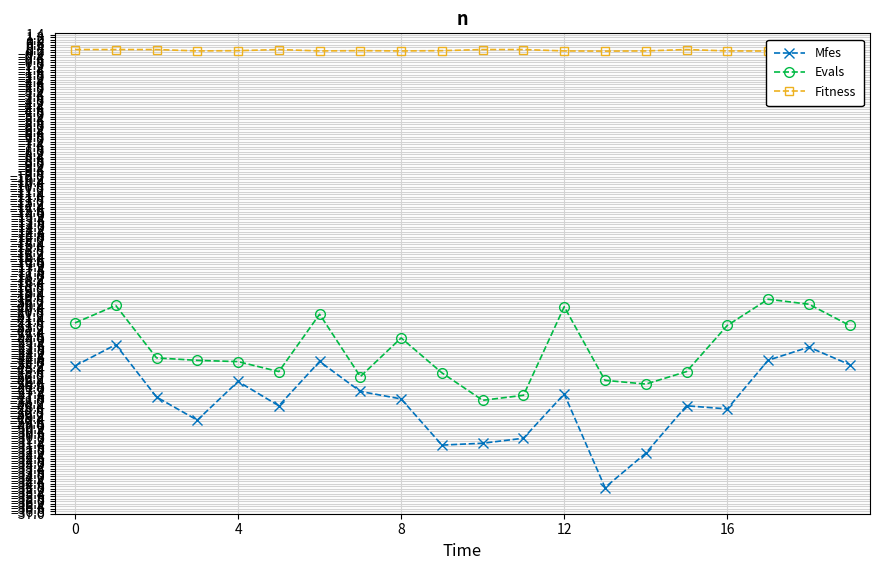

What is the highest value of the Mfes series?

-23.4